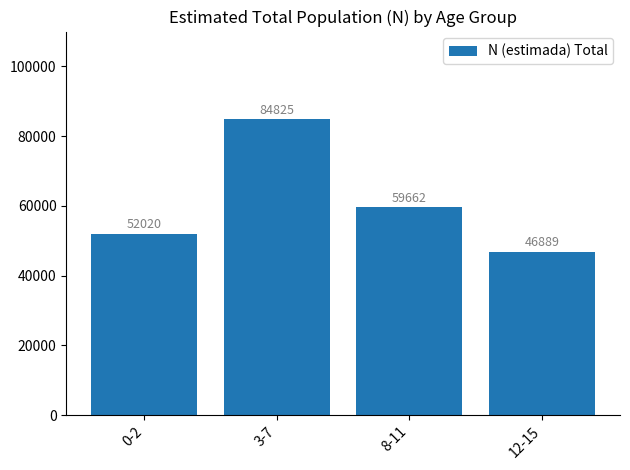

The chart shows a value of 75648 at 12-15. True or false?

False